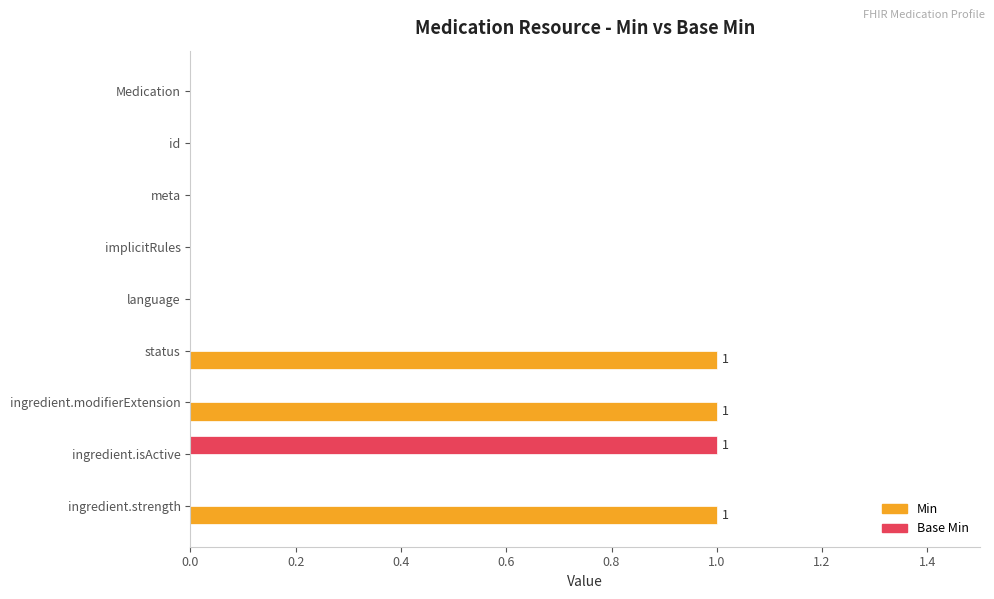

The value of Base Min at ingredient.modifierExtension is -1. True or false?

False